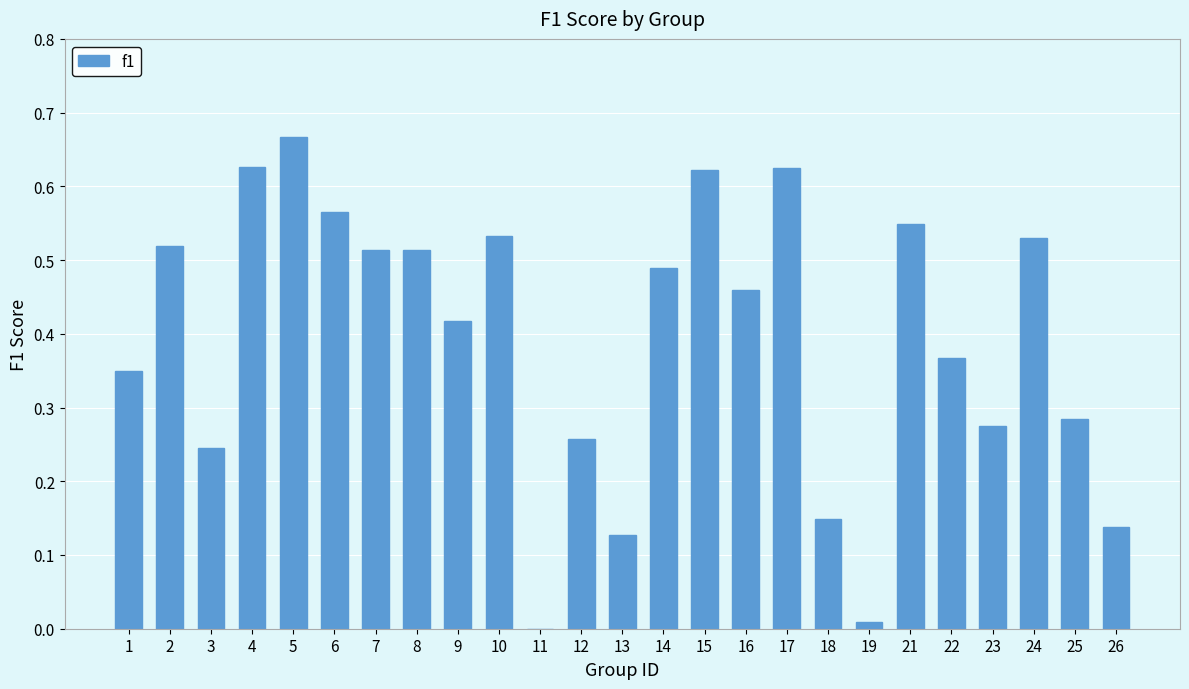

What is the sum of all values?

9.8